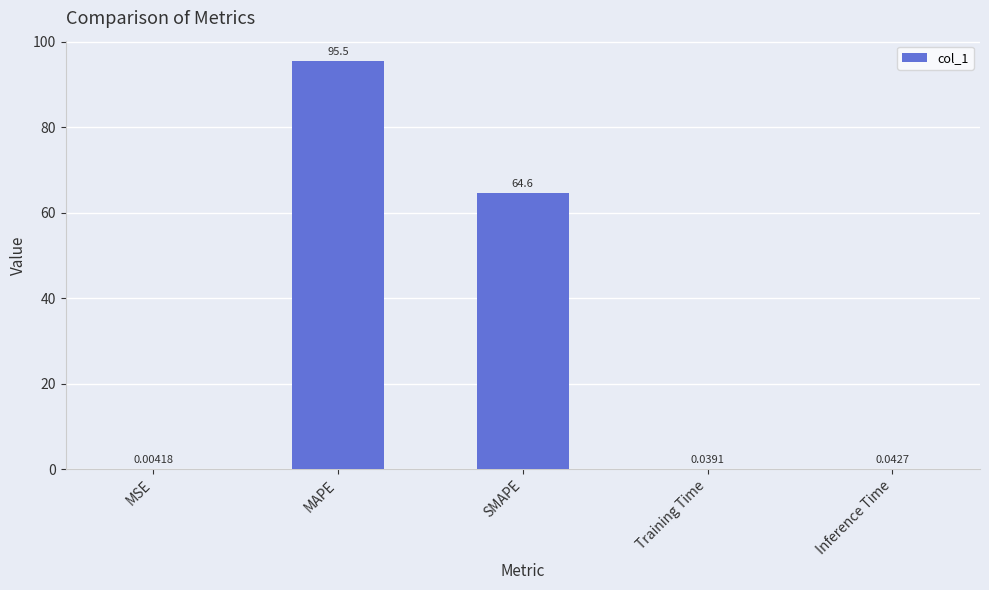

Between Training Time and MAPE, which is larger?

MAPE